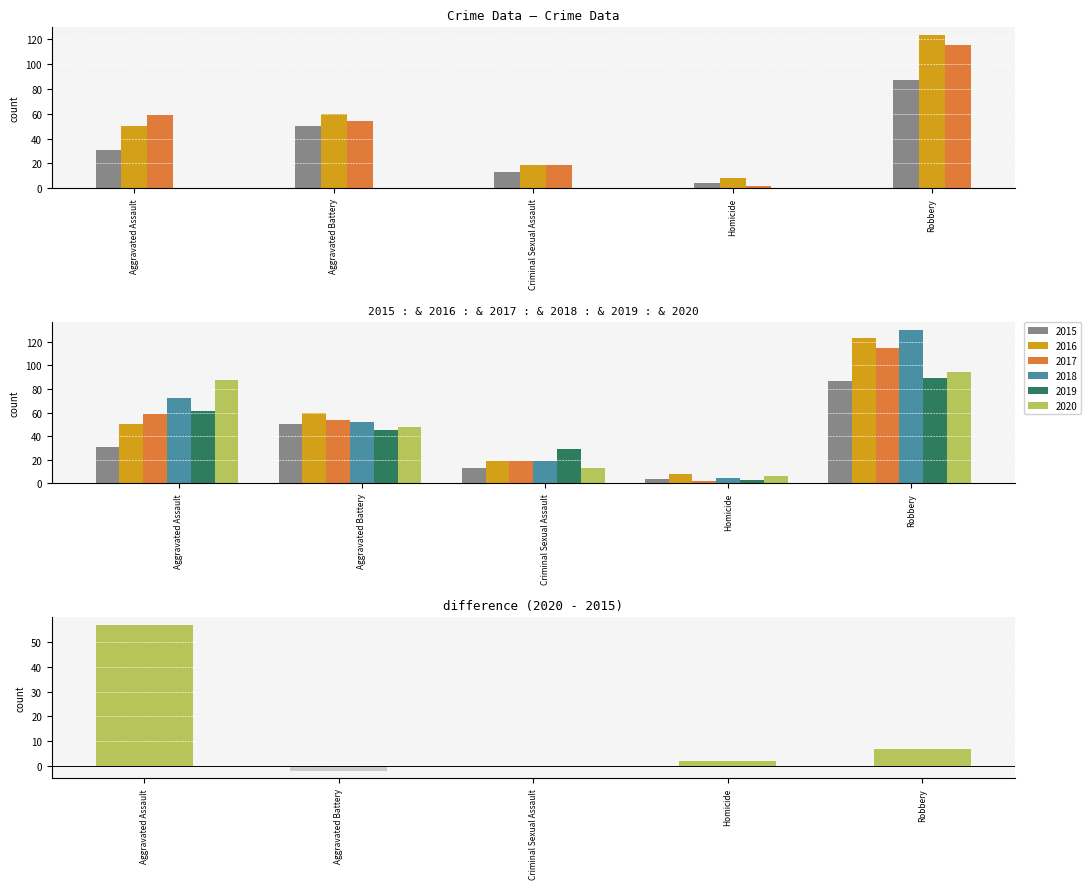

Does the chart contain any negative values?

Yes